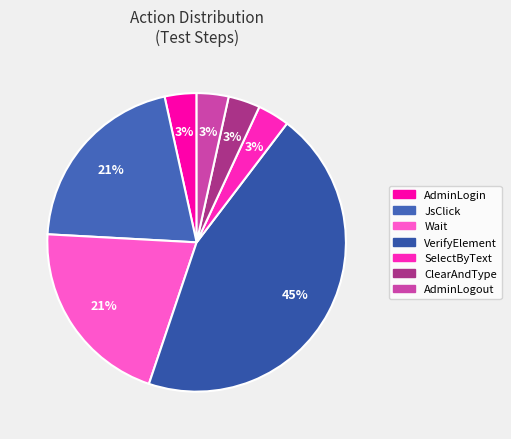

To the nearest percent, what is the average slice percentage?

14%